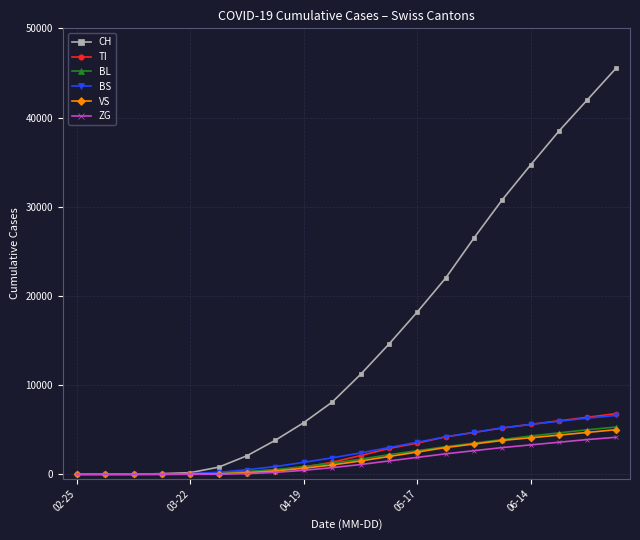

Which series has the widest spread of values?

CH